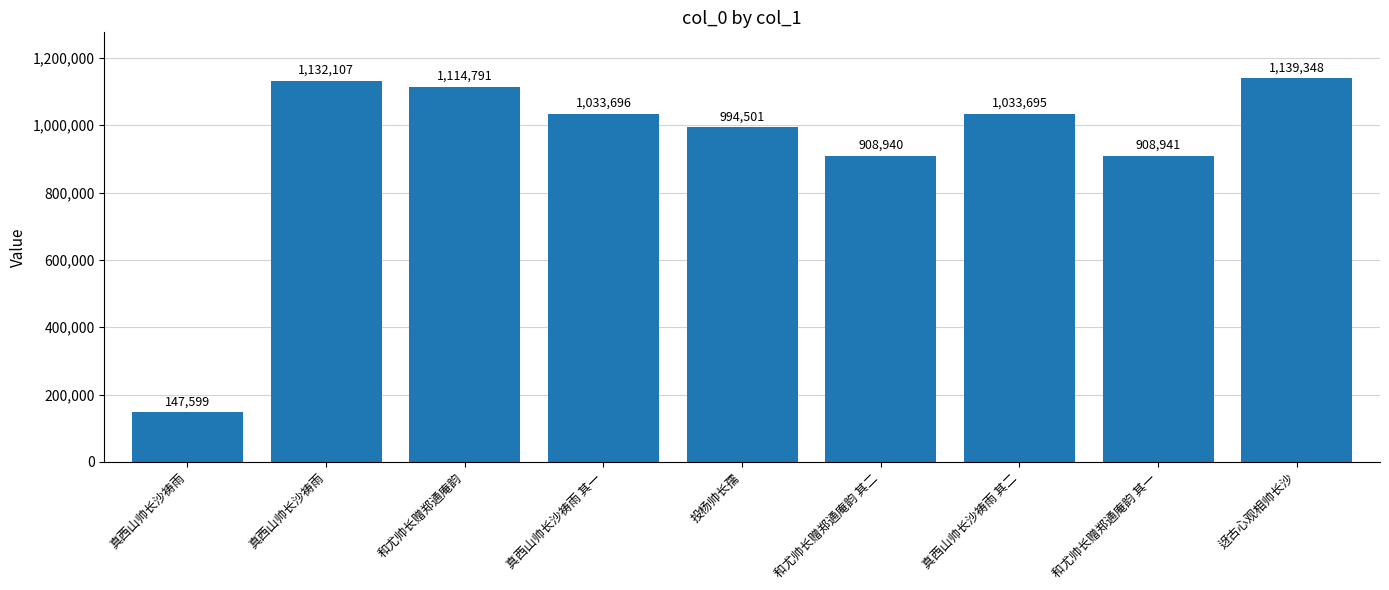

How many categories are shown in the chart?

9